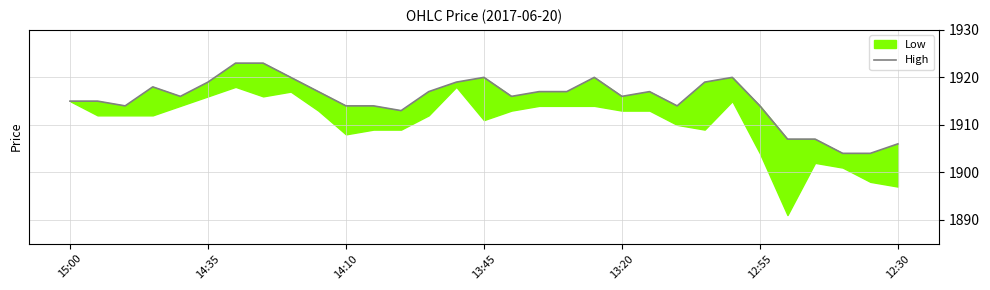

What is the value of the 2nd point from the left?

1915